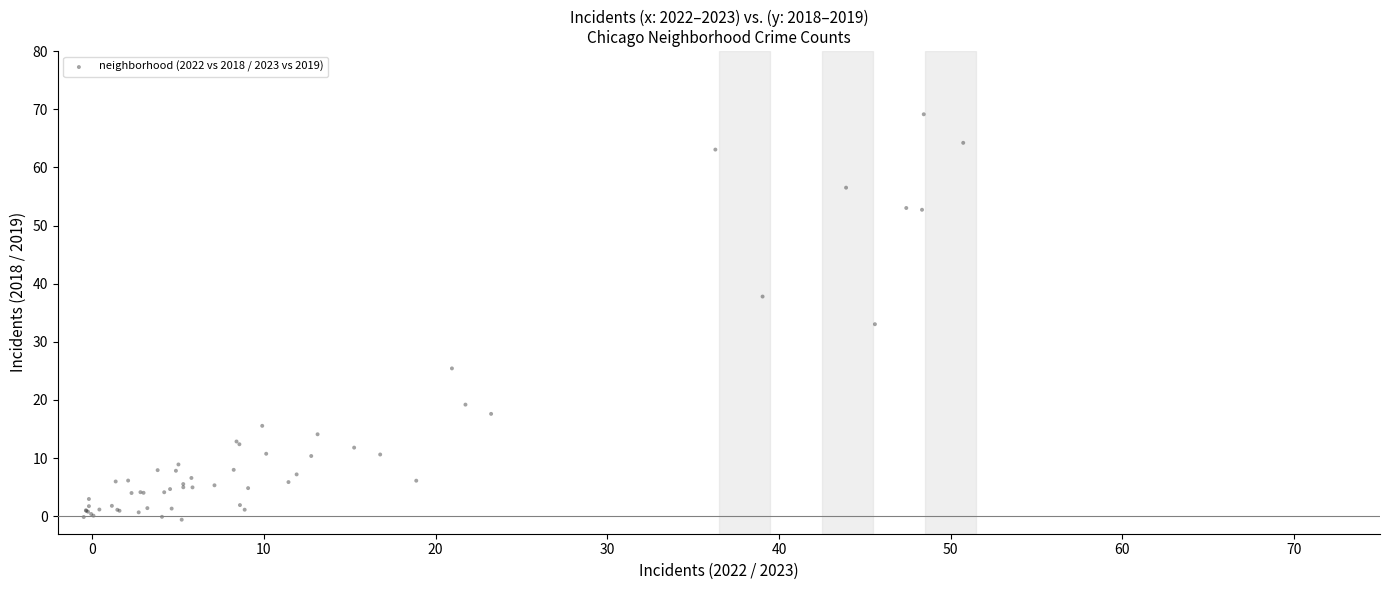

What Y value in the scatter plot is closest to 34?

33.0